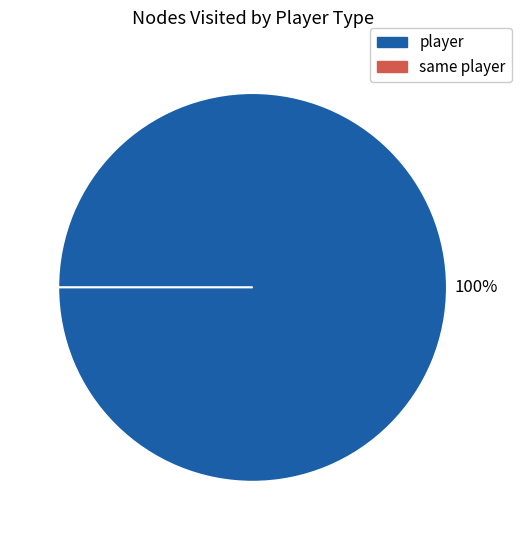

Which category accounts for the majority?

player